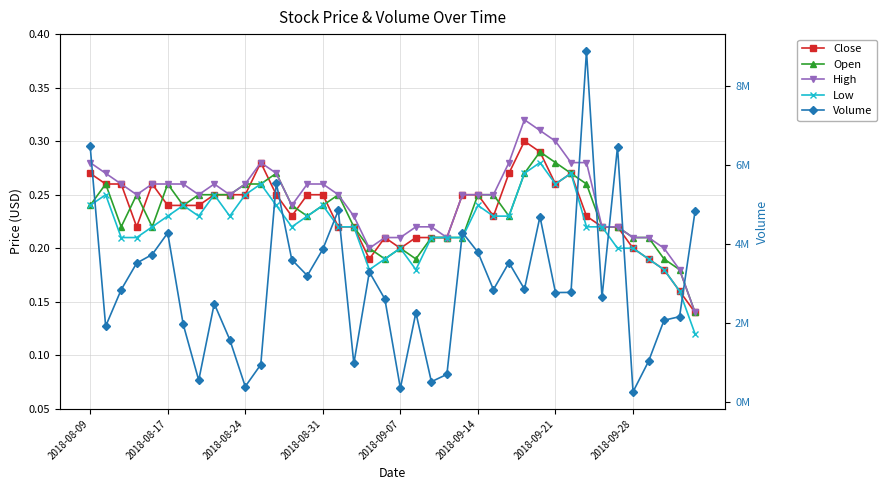

True or false: Low and Volume intersect in this chart.

False